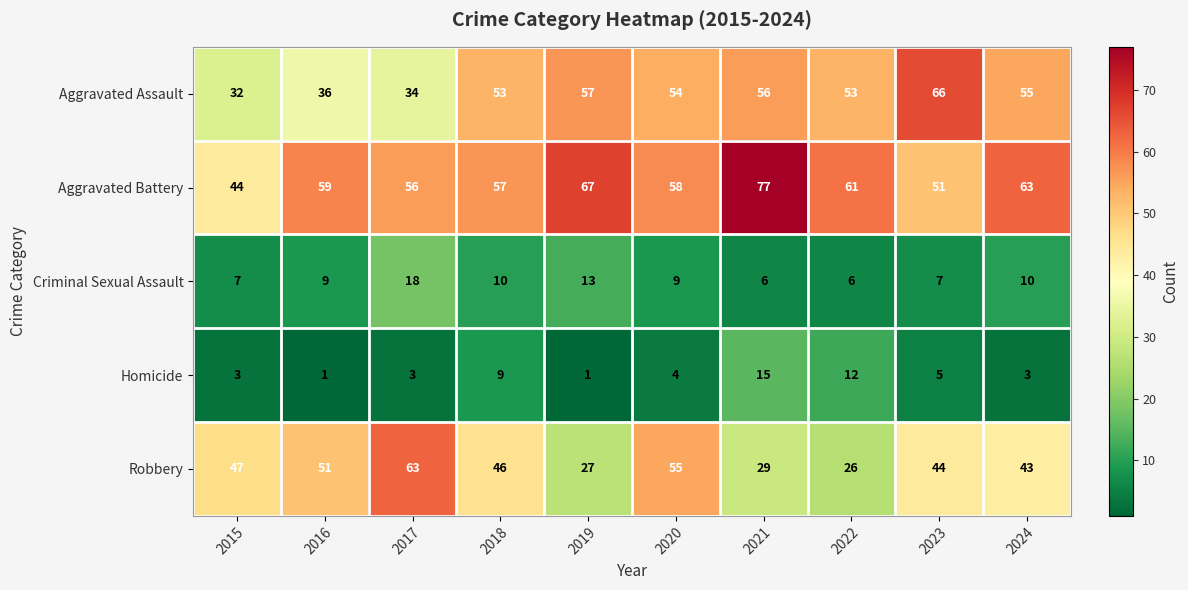

At which label does Aggravated Assault reach its peak?

2023